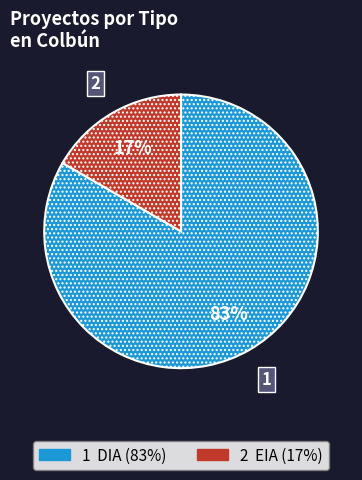

Is there any slice that represents more than half of the pie?

Yes